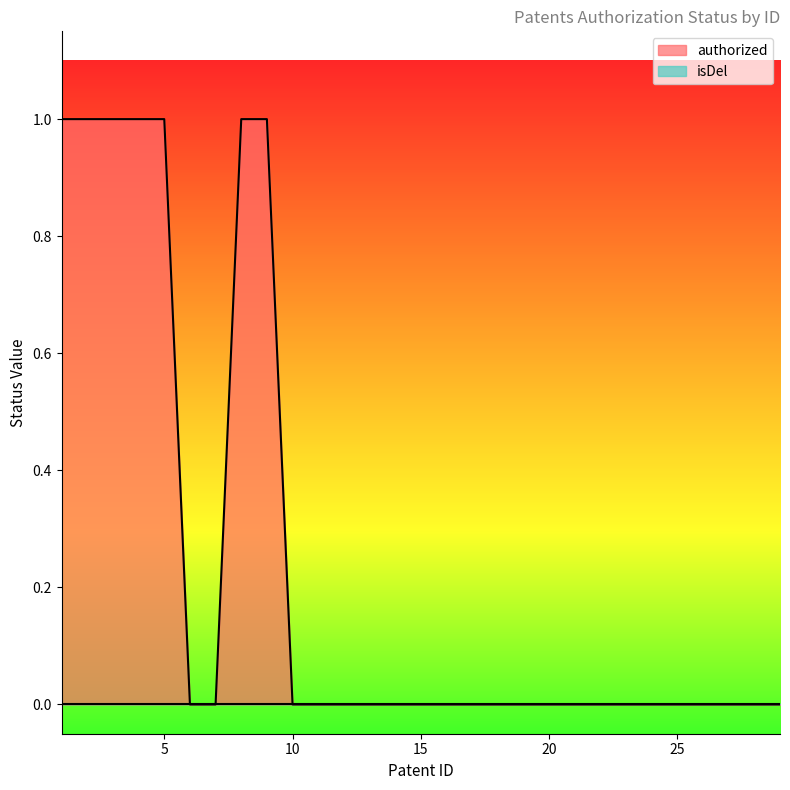

Rank the categories by value from lowest to highest.

6, 7, 10, 11, 12, 13, 14, 15, 16, 17, 18, 19, 20, 21, 27, 28, 29, 1, 2, 3, 4, 5, 8, 9